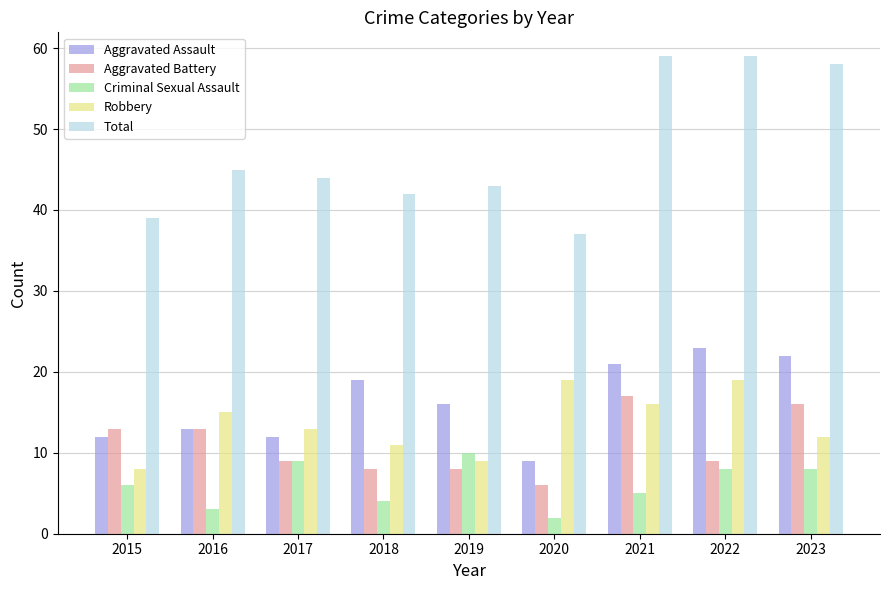

True or false: Aggravated Battery has a value of 6 at 2020.

True